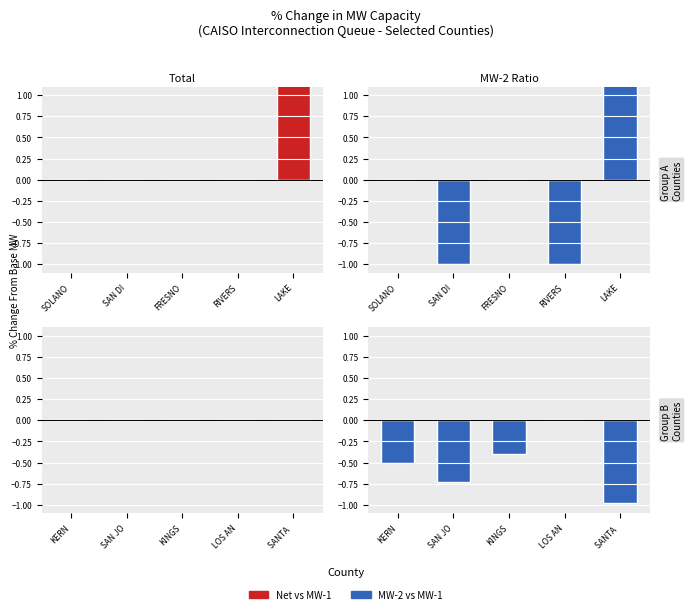

What is the smallest value displayed?

-1.0